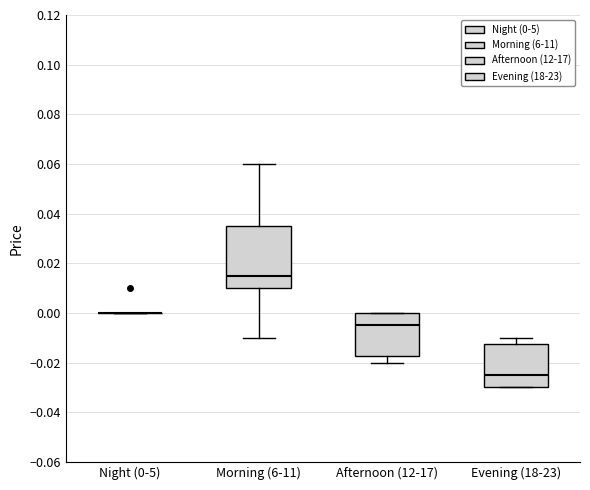

Reading left to right, transcribe this box plot: for each box, give where its median line is, the range the box spans, and where its two whiskers end, as read against the y-axis. The values are not printed on the chart, so give them approximately, as read against the axis.

Night (0-5): box collapsed to a line at 0.000, whiskers 0.000 to 0.000
Morning (6-11): median 0.016, box 0.010 to 0.036, whiskers -0.010 to 0.060
Afternoon (12-17): median -0.004, box -0.018 to 0.000, whiskers -0.020 to 0.000
Evening (18-23): median -0.024, box -0.030 to -0.012, whiskers -0.030 to -0.010